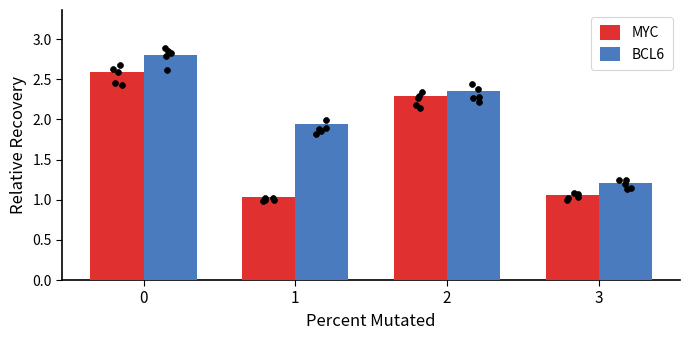

What is the total value across all series at 0?

5.4